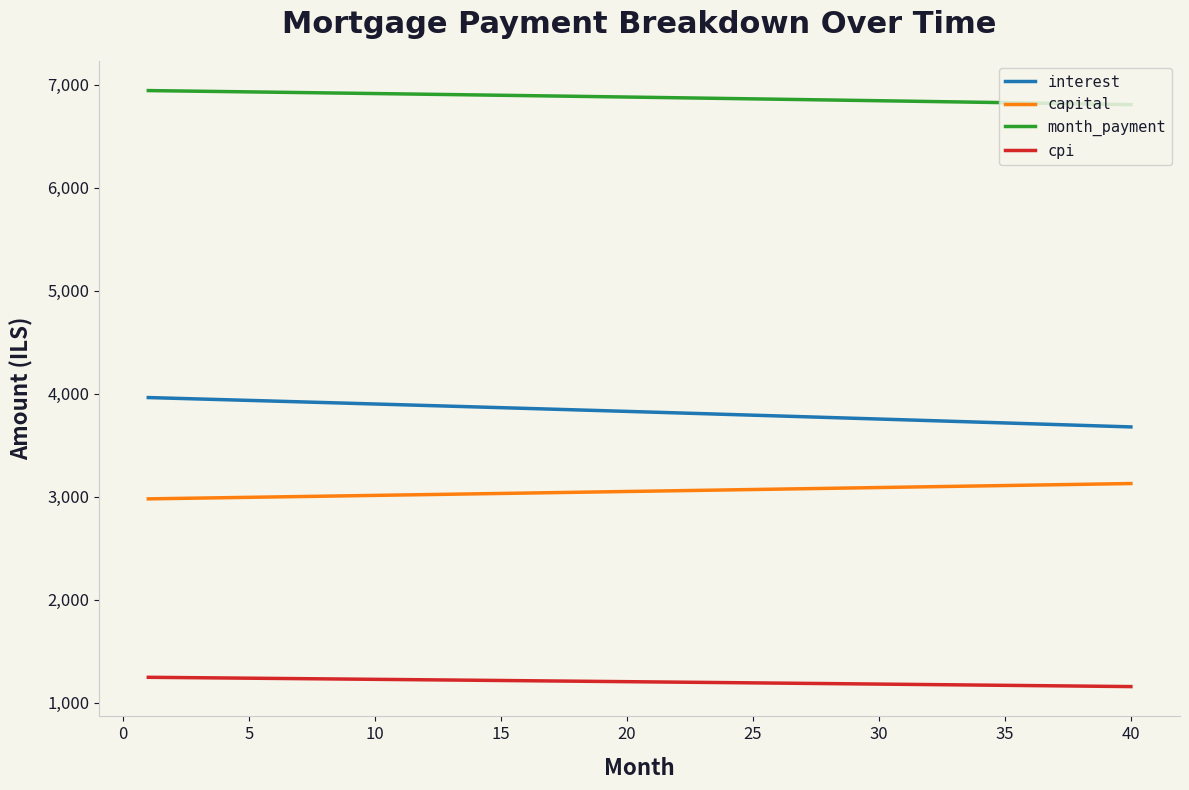

Which series has the widest spread of values?

interest